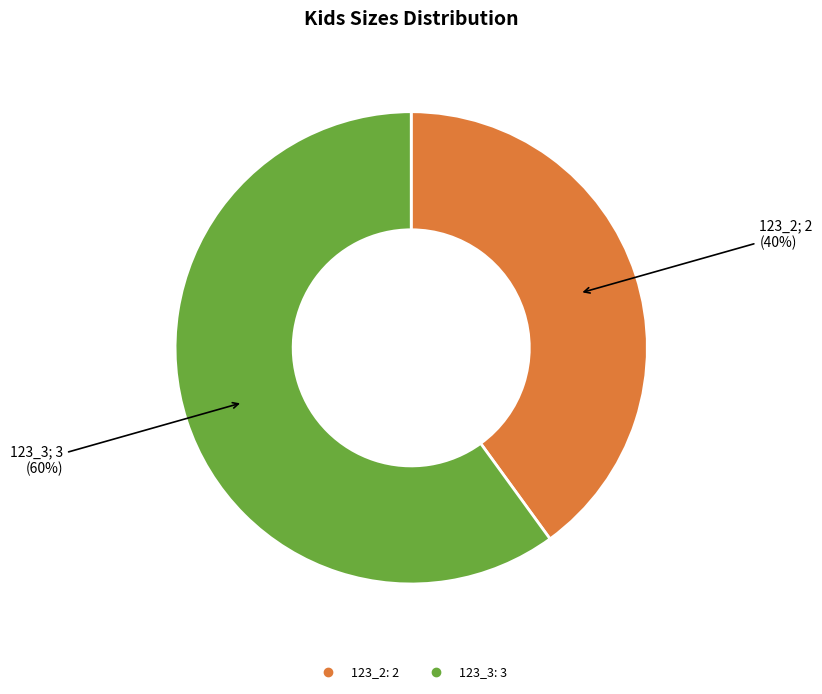

What percentage is the 123_2 slice, to the nearest percent?

40%